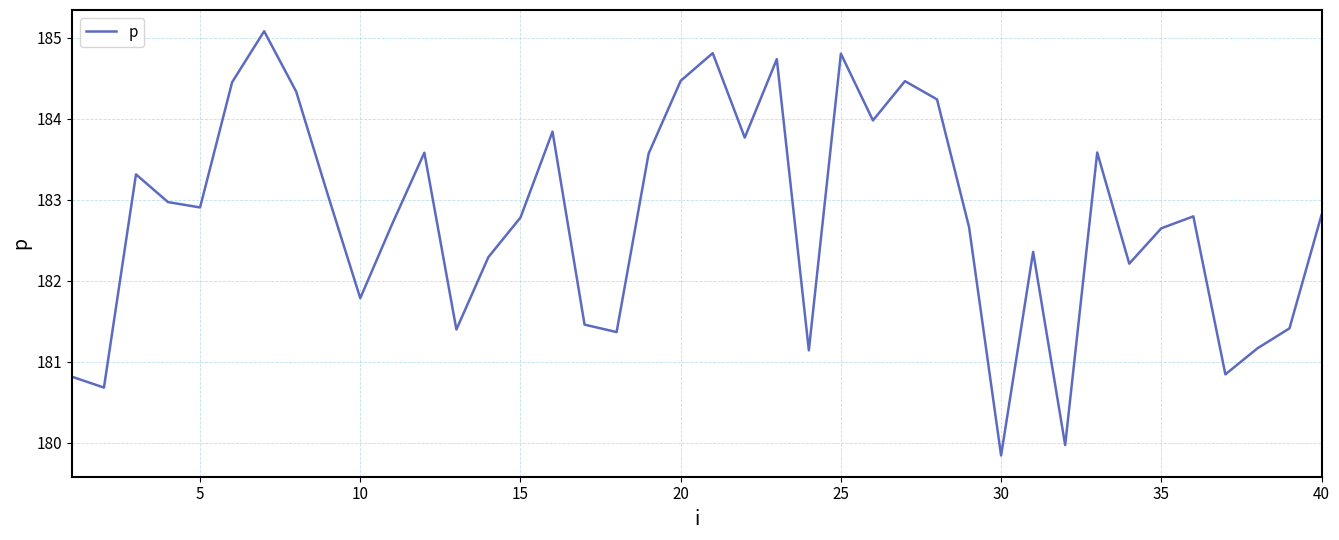

What is the greatest value displayed?

185.1